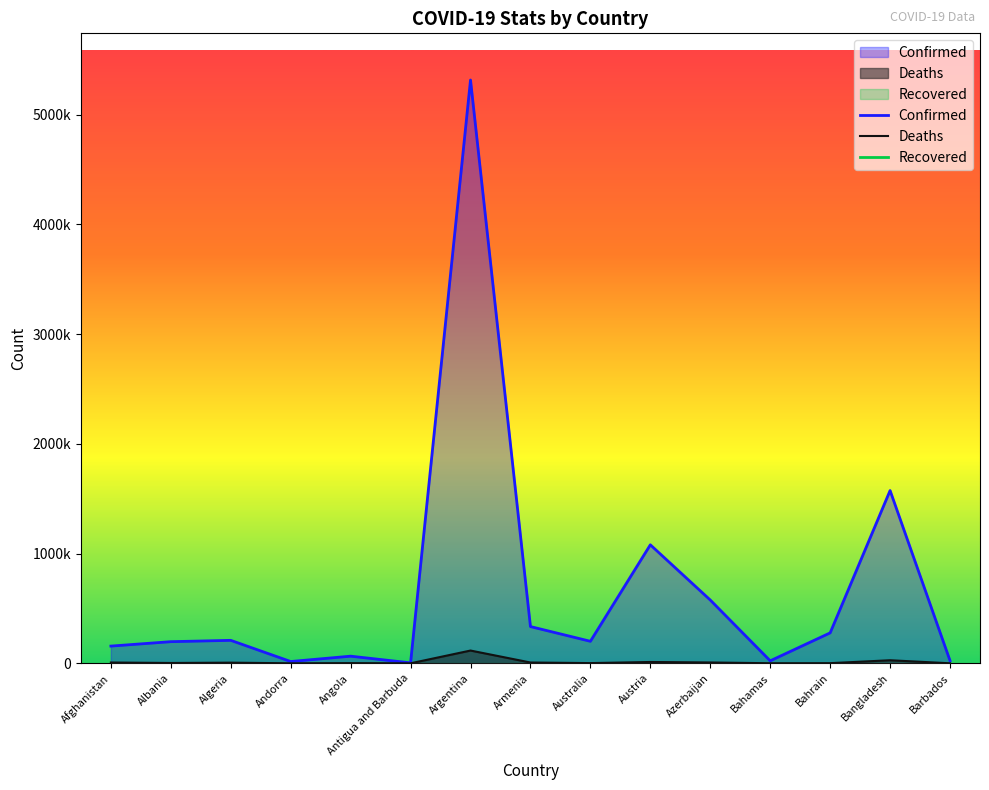

Which category has the highest value in the Deaths series?

Argentina